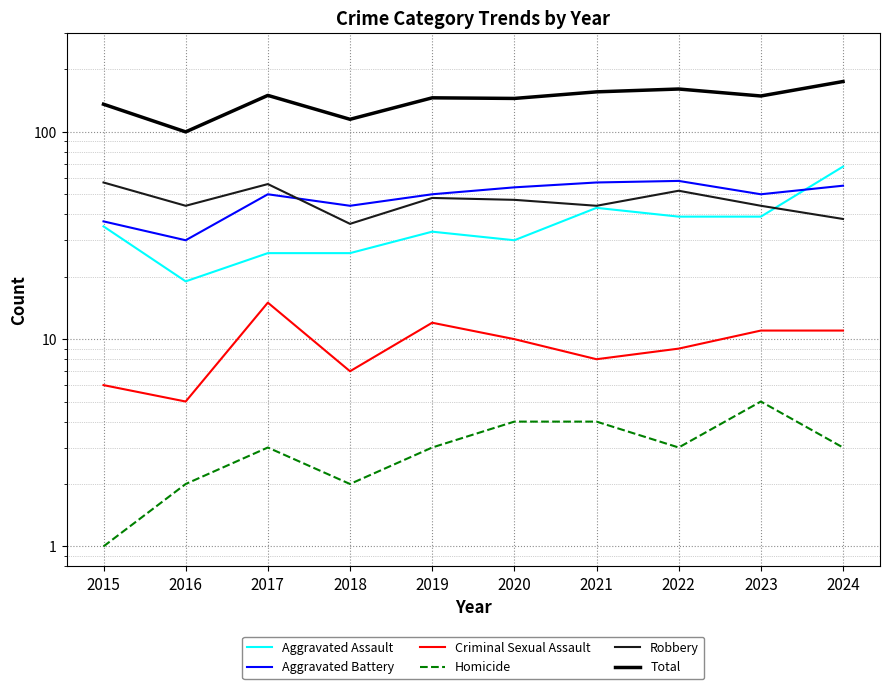

Is it true that Criminal Sexual Assault equals 5 at 2016?

True